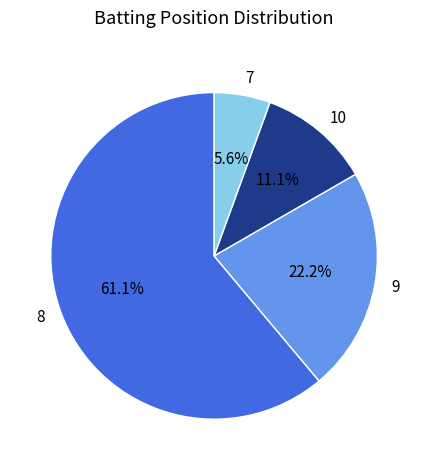

Count the number of slices in the pie.

4